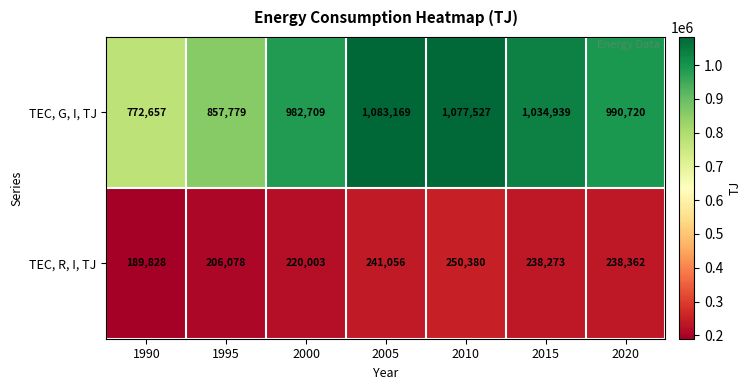

List the series in order of their peak value, lowest first.

TEC, R, I, TJ, TEC, G, I, TJ